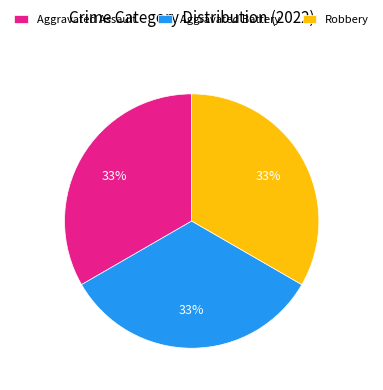

Is Aggravated Battery the majority of the pie?

No